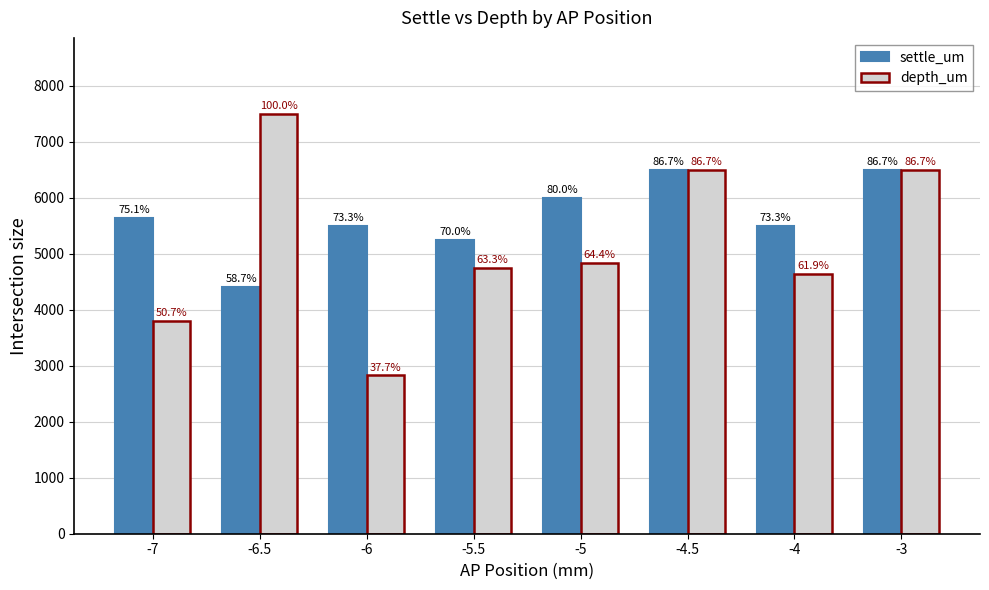

What is the difference between the maximum and minimum values in the depth_um series?

4675